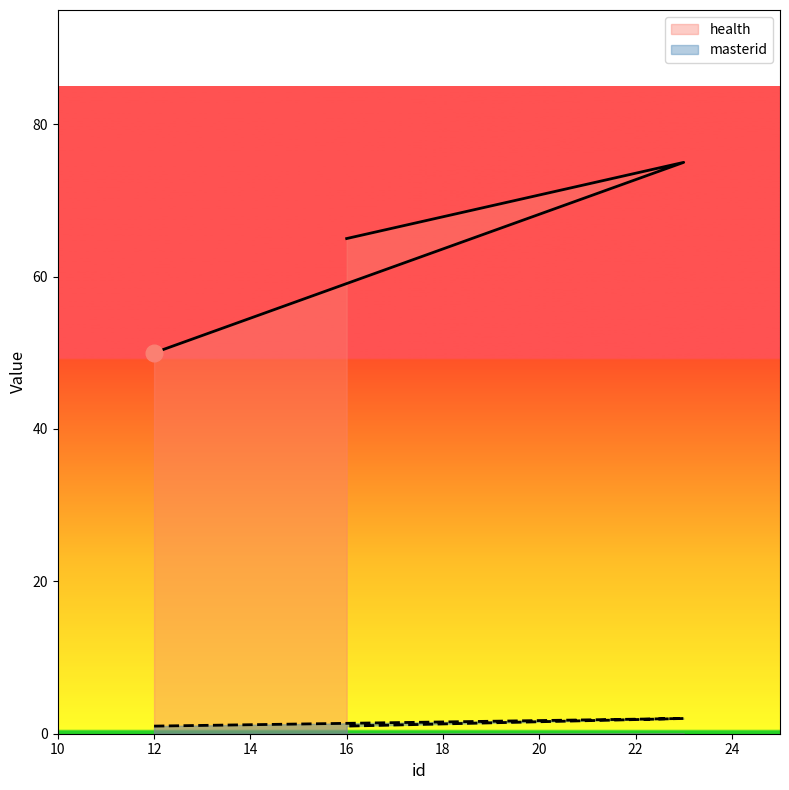

Reading left to right, extract all data points from this chart.

health: 50	75	65
masterid: 1	2	1